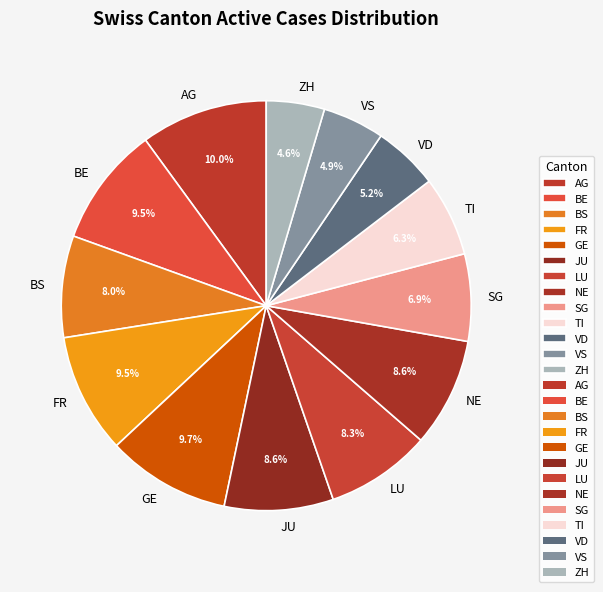

To the nearest percent, what is the difference between the TI and ZH slice percentages?

2%